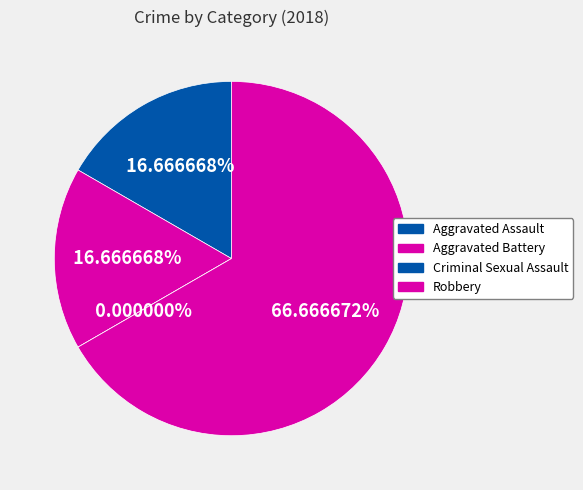

How many slices are in this pie chart?

4